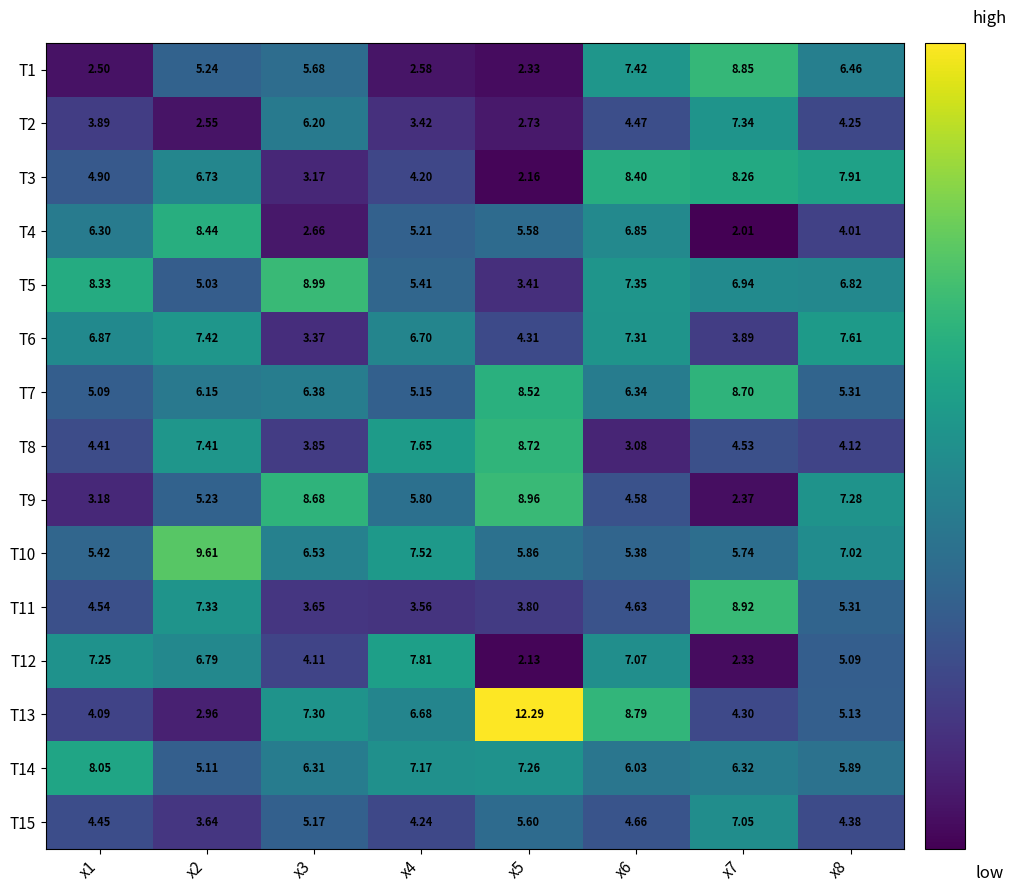

Is the value of T7 at x7 greater than the value of T5 at x4?

Yes